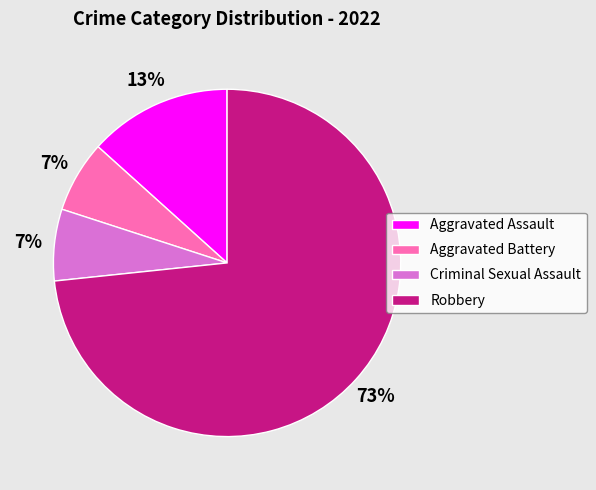

How many slices are in this pie chart?

4